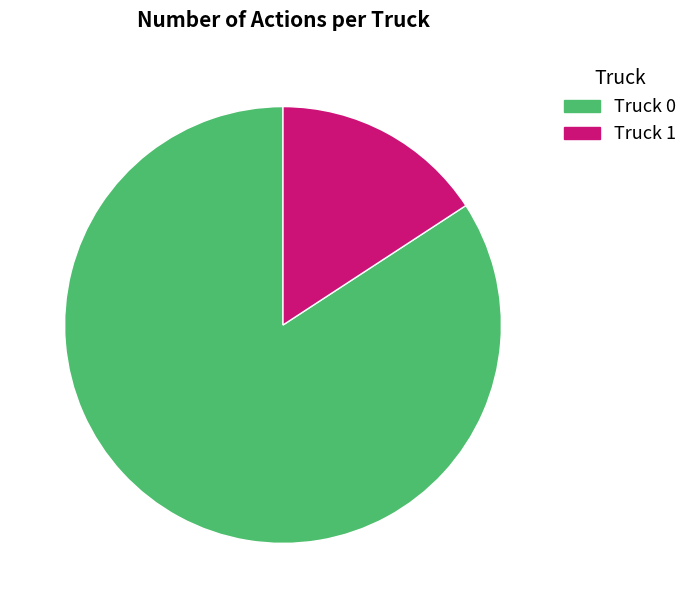

How many segments does this pie chart have?

2